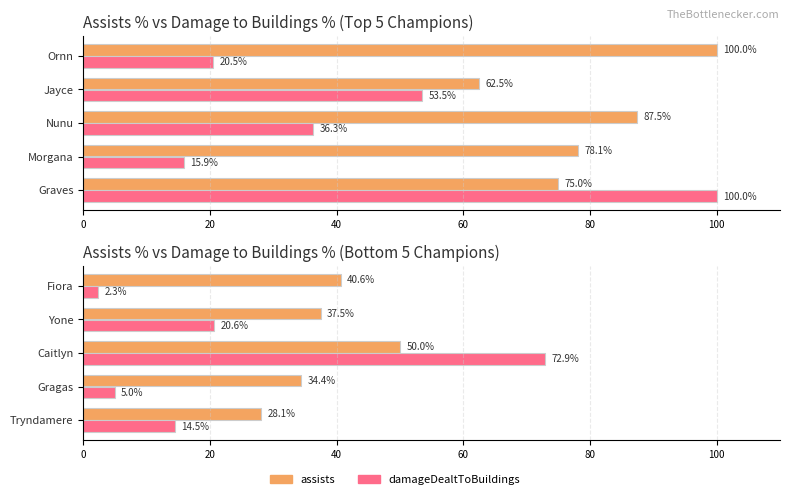

Does the chart contain any negative values?

No